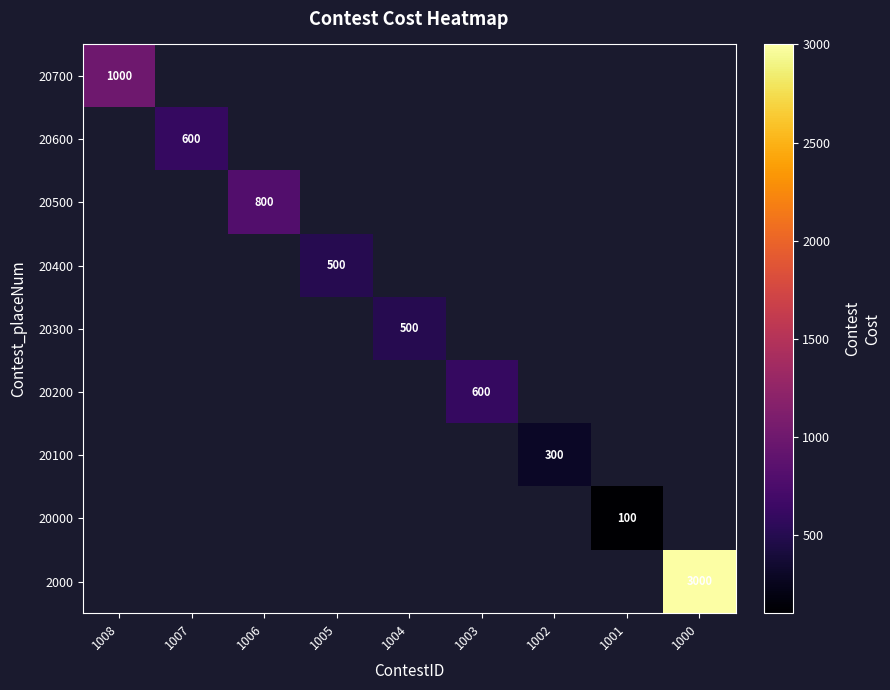

True or false: 20200 has a value of 181 at 1003.

False